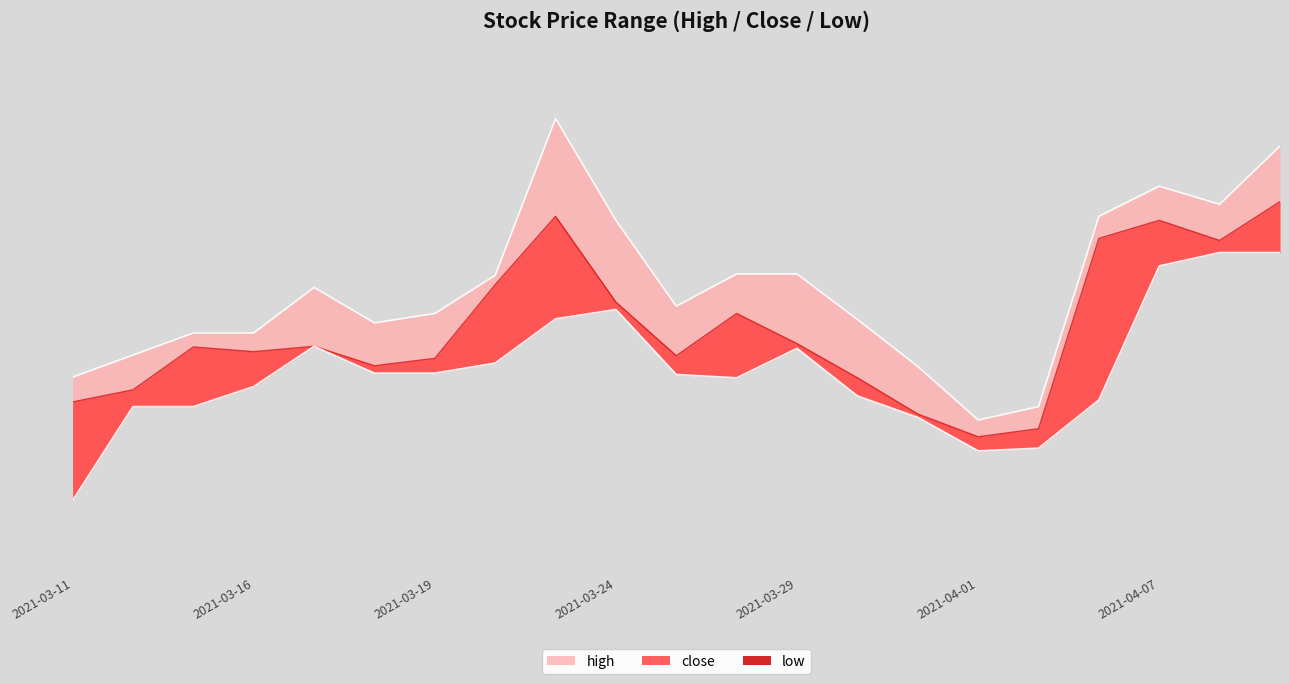

What is the difference between the highest and lowest values at 2021-03-15?

1.1